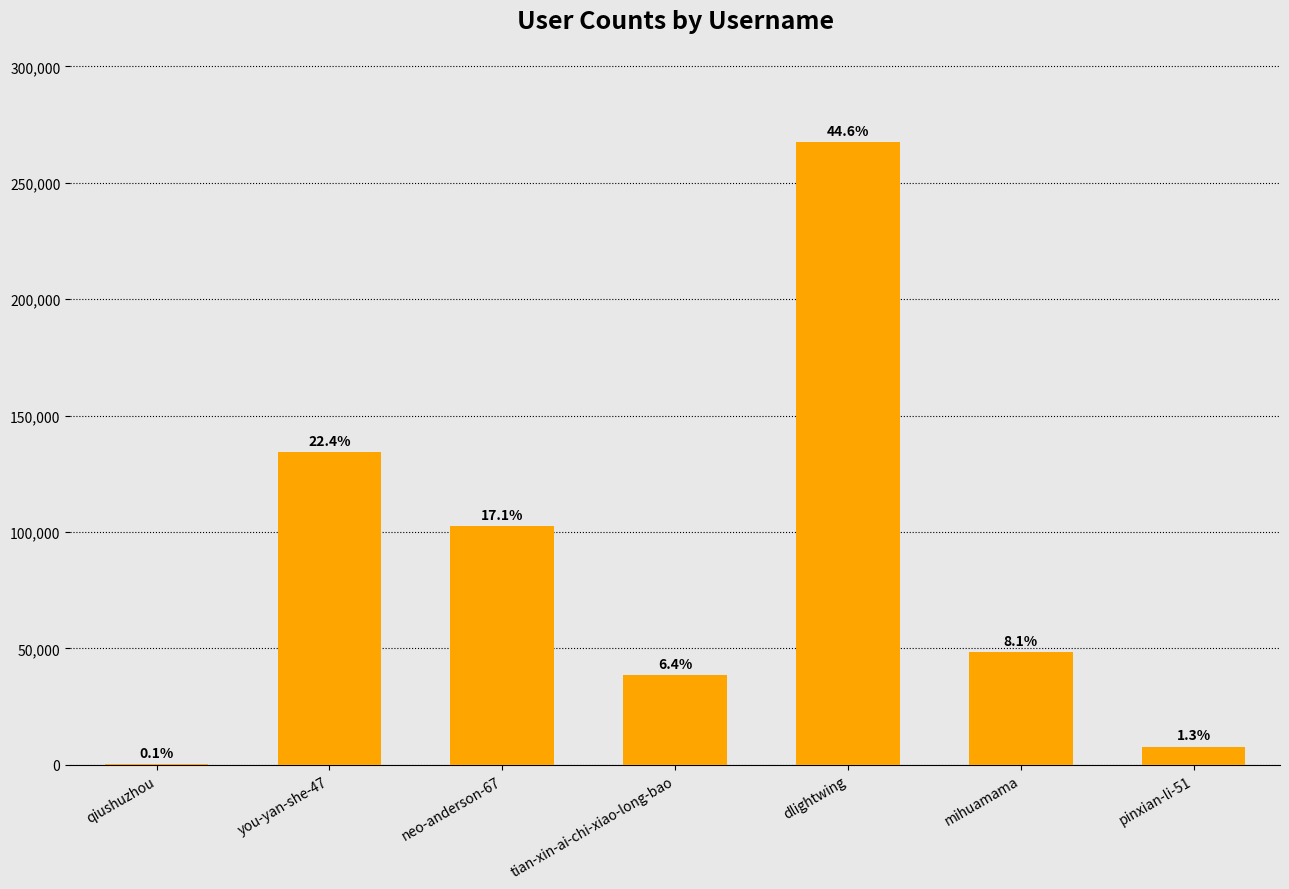

What is the value of the 6th bar from the left?

48492